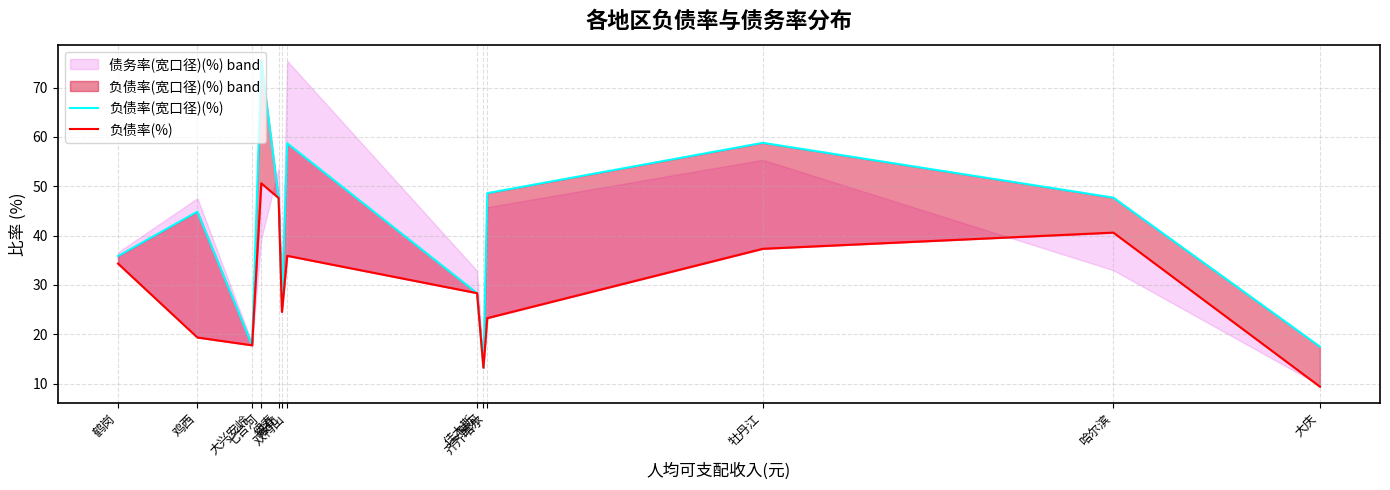

Where is 负债率(宽口径)(%) nearest to the value 44?

鸡西